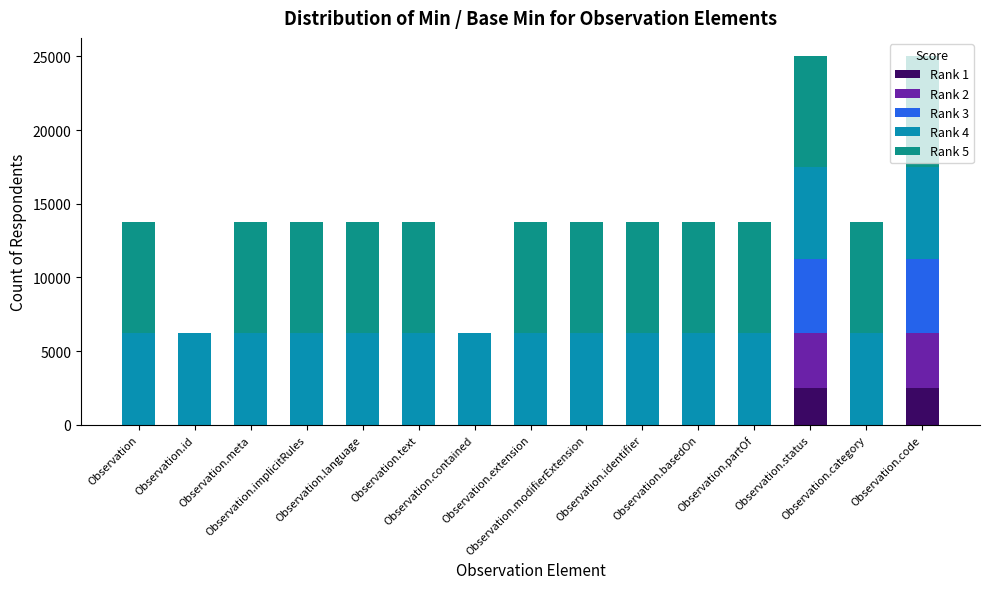

What are all the series names shown in the legend?

Rank 1, Rank 2, Rank 3, Rank 4, Rank 5